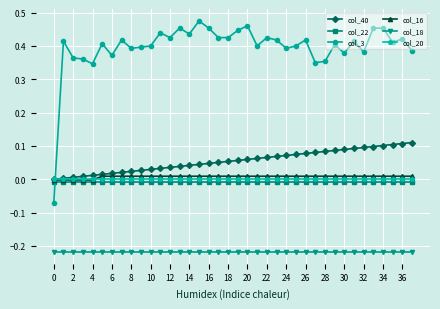

Count the number of categories in the chart.

38